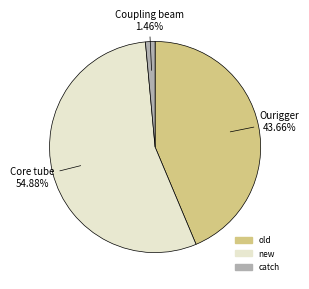

Is there a majority slice in this chart?

Yes